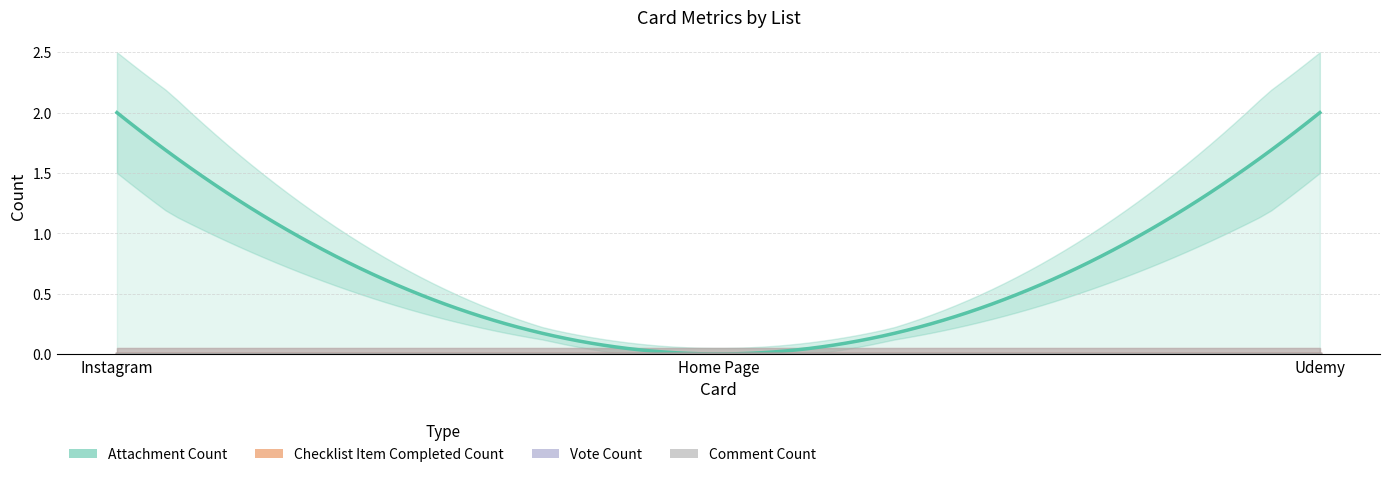

How many distinct data groups are displayed?

4